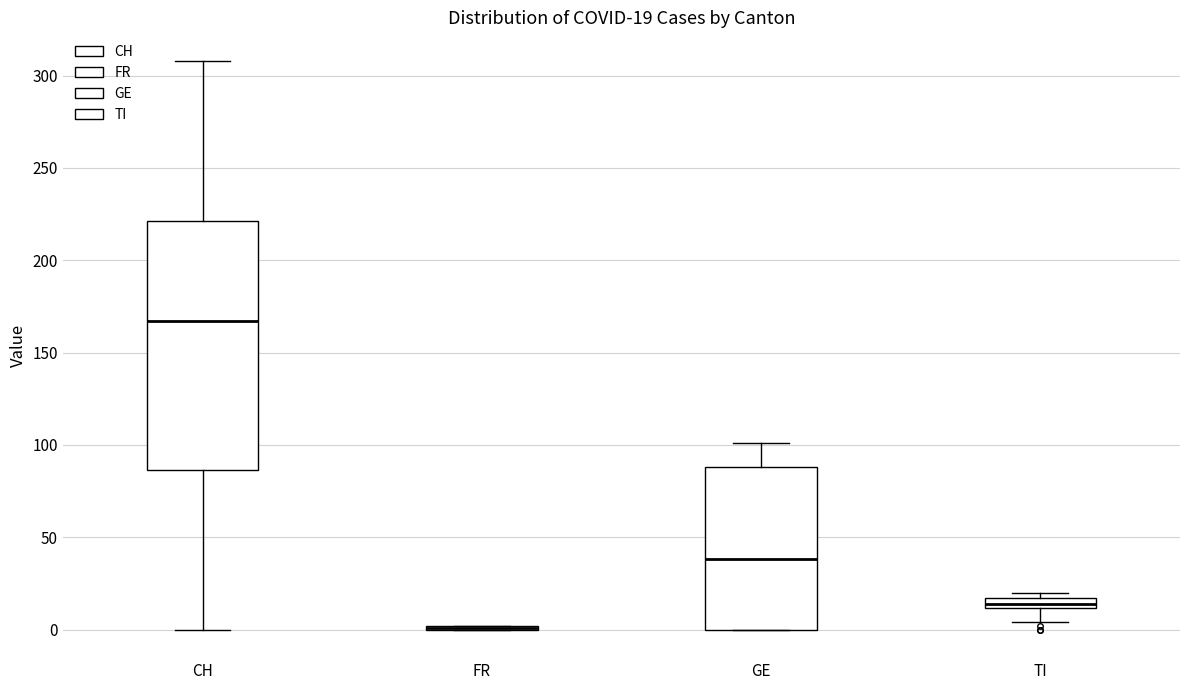

Comparing the boxes themselves (not the whiskers), which one is the tallest?

CH